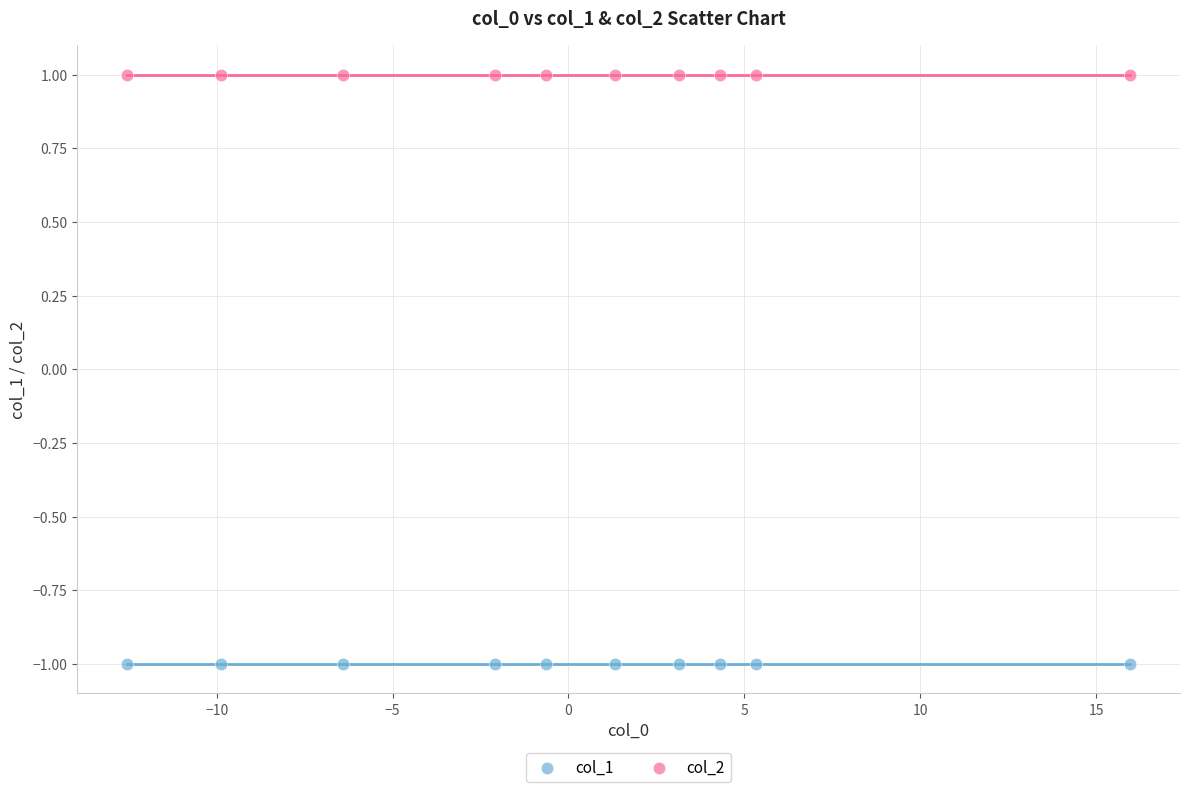

Which series reaches the minimum Y coordinate?

col_1